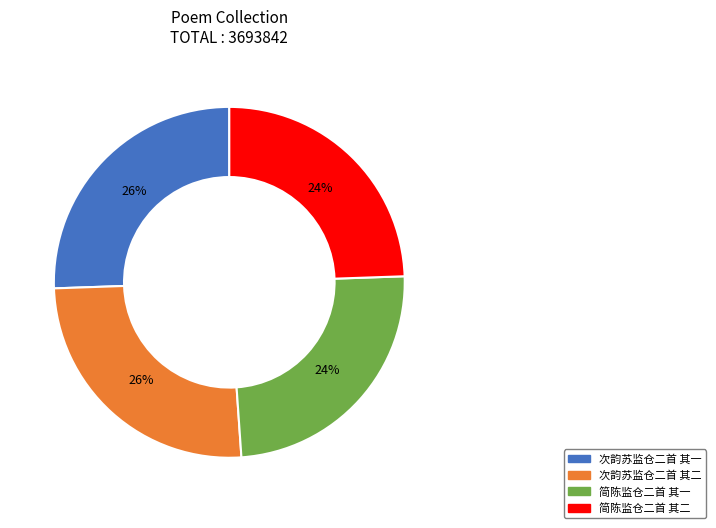

Combined, do 次韵苏监仓二首 其一 and 次韵苏监仓二首 其二 account for over 50%?

Yes